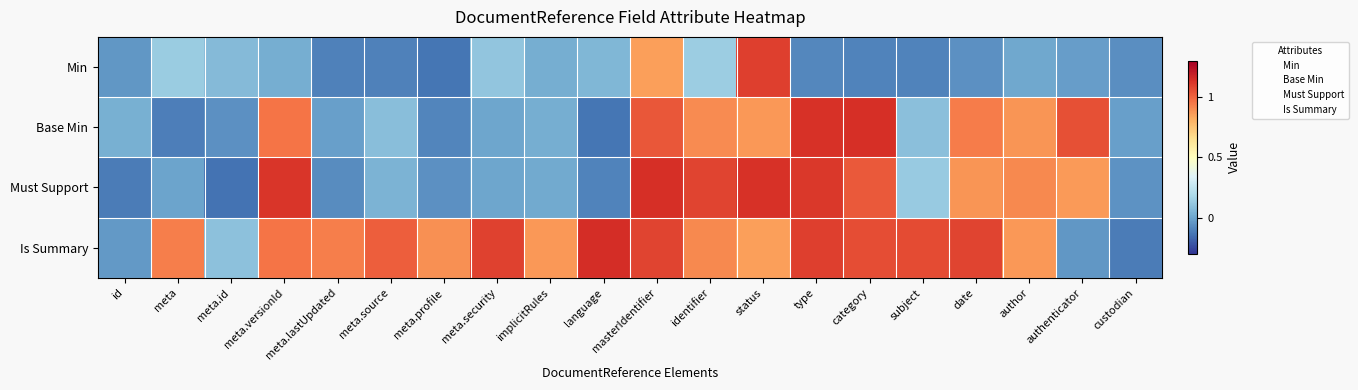

Which series changed the most between id and status?

Must Support